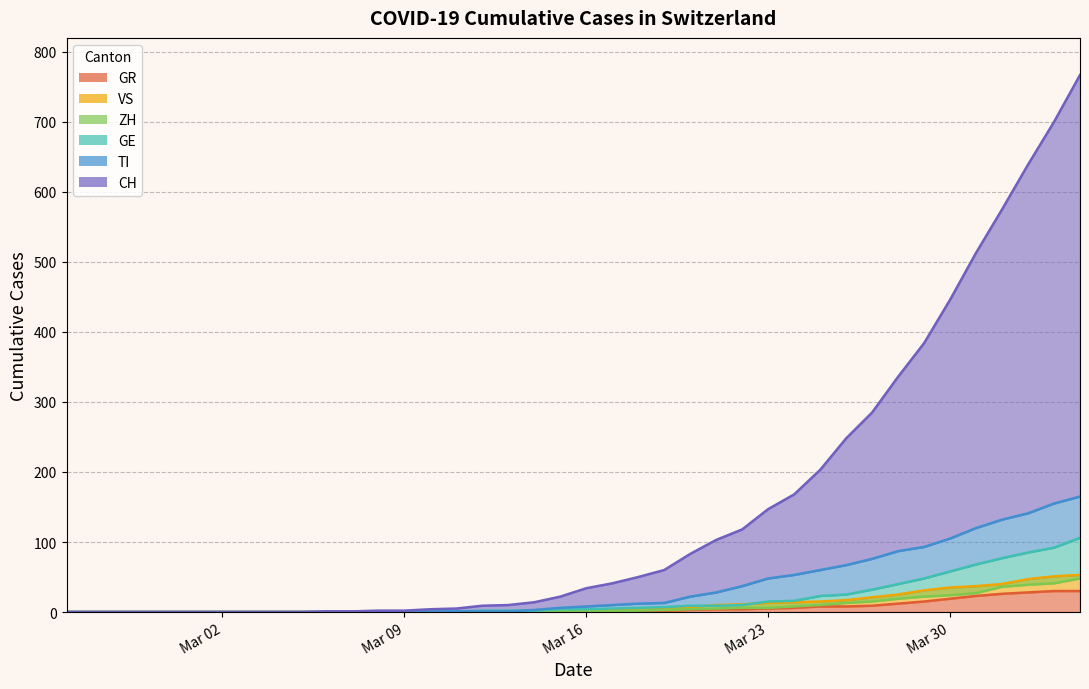

True or false: GR and ZH cross at least once.

False